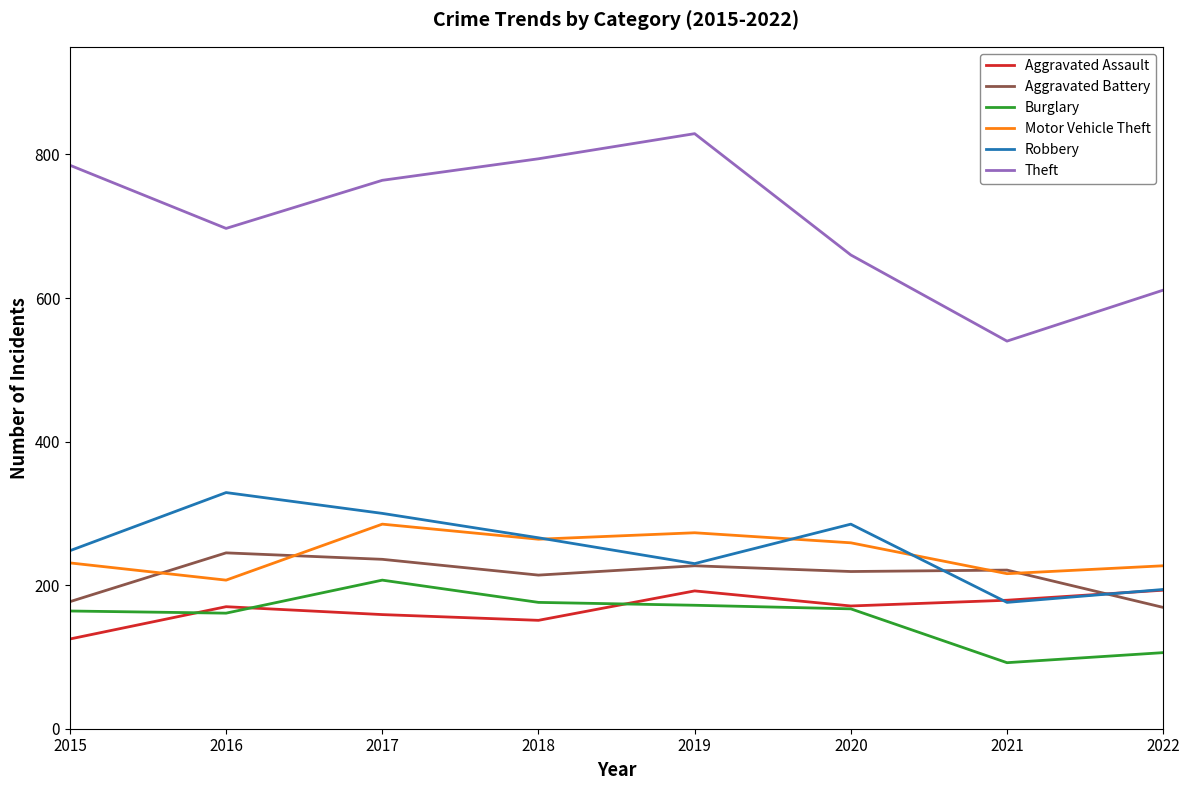

Where is the first local maximum for Robbery?

2016